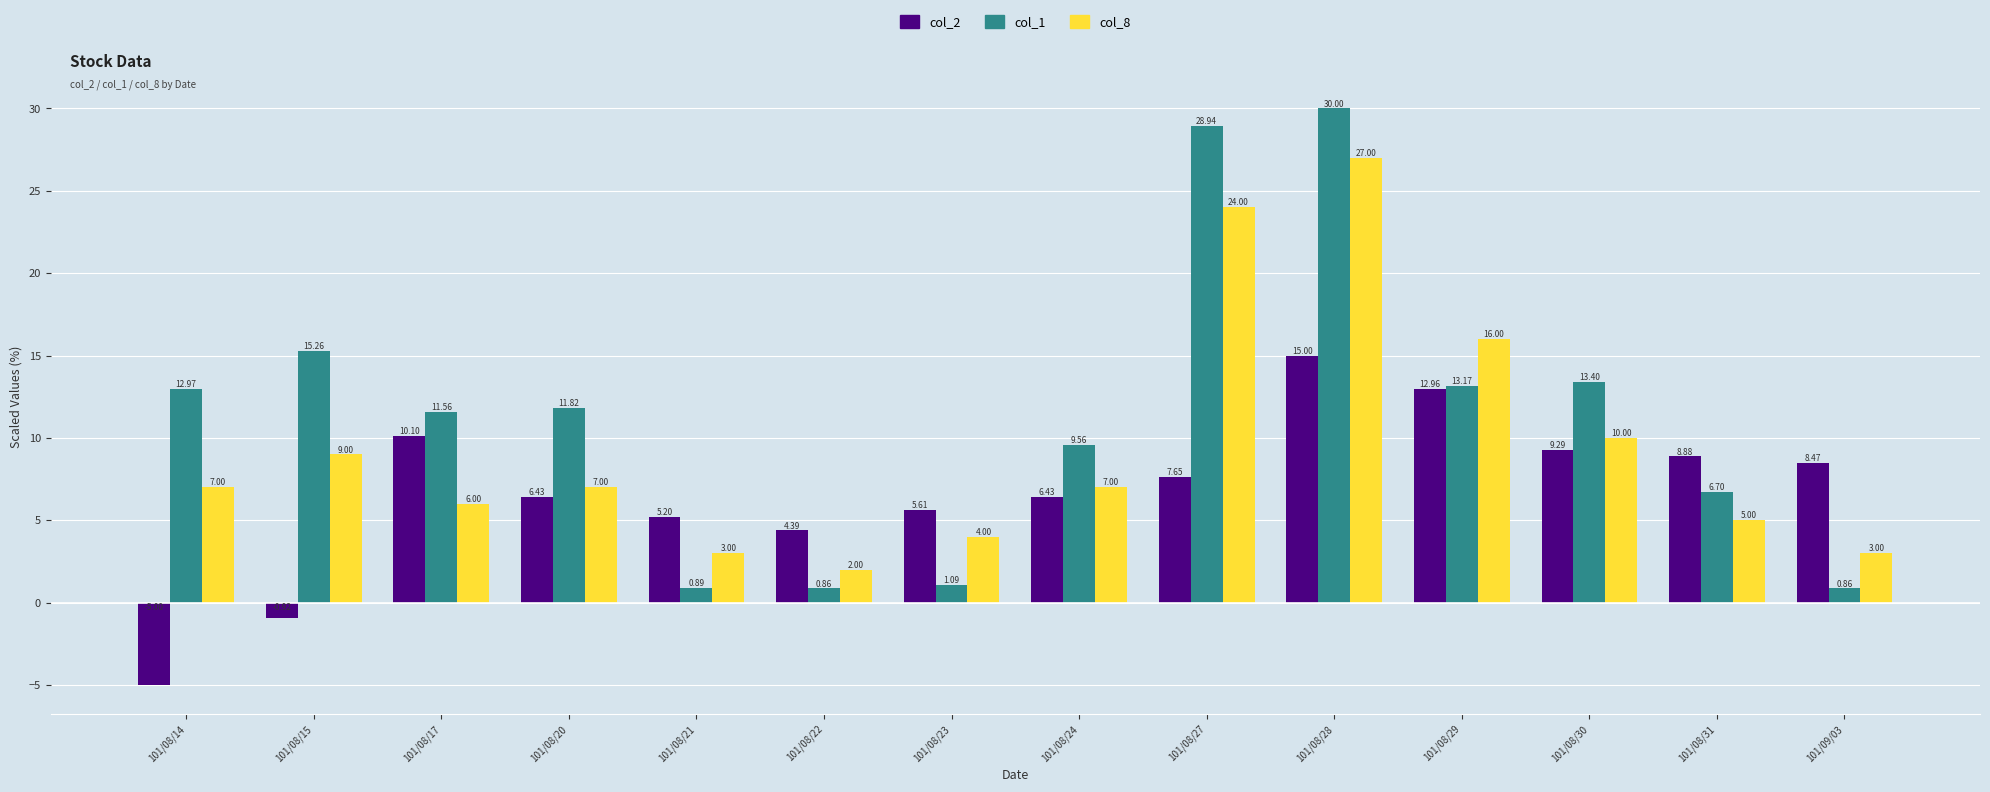

The value of col_2 at 101/08/17 is 17.3. True or false?

False